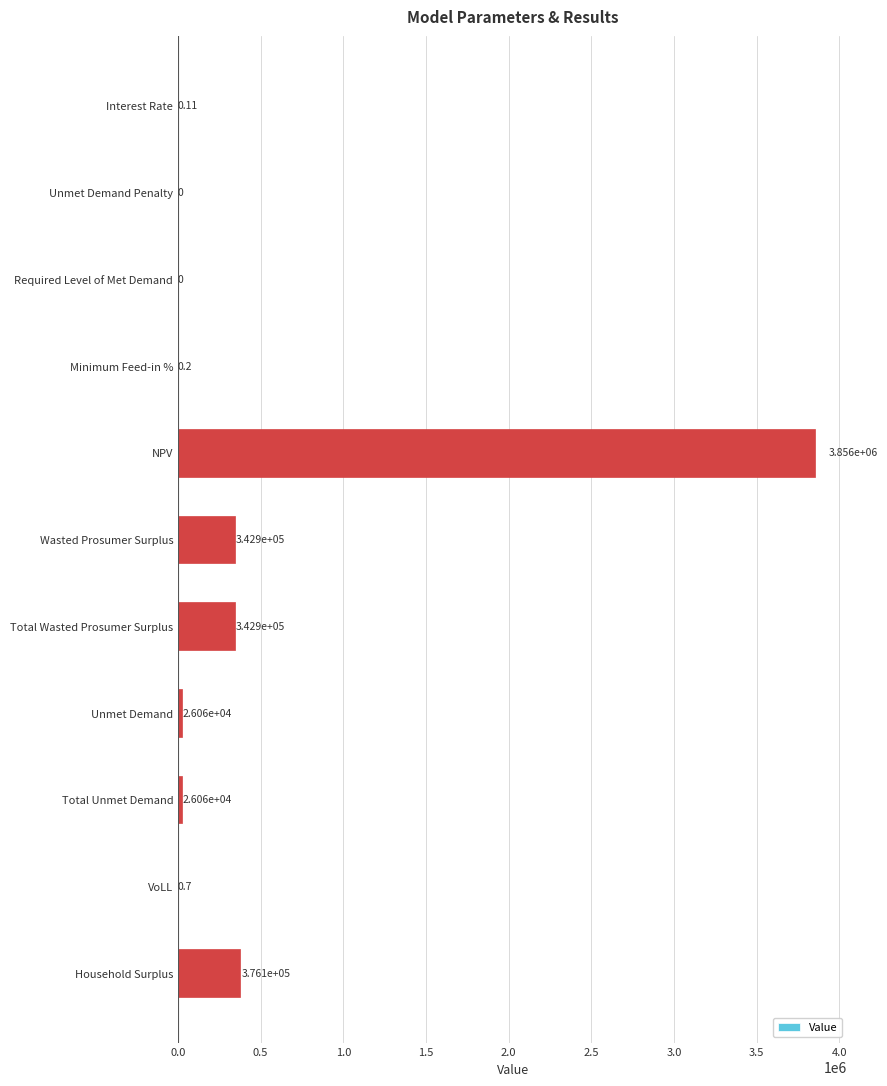

What is the change in value from Interest Rate to Total Wasted Prosumer Surplus?

+342857.5